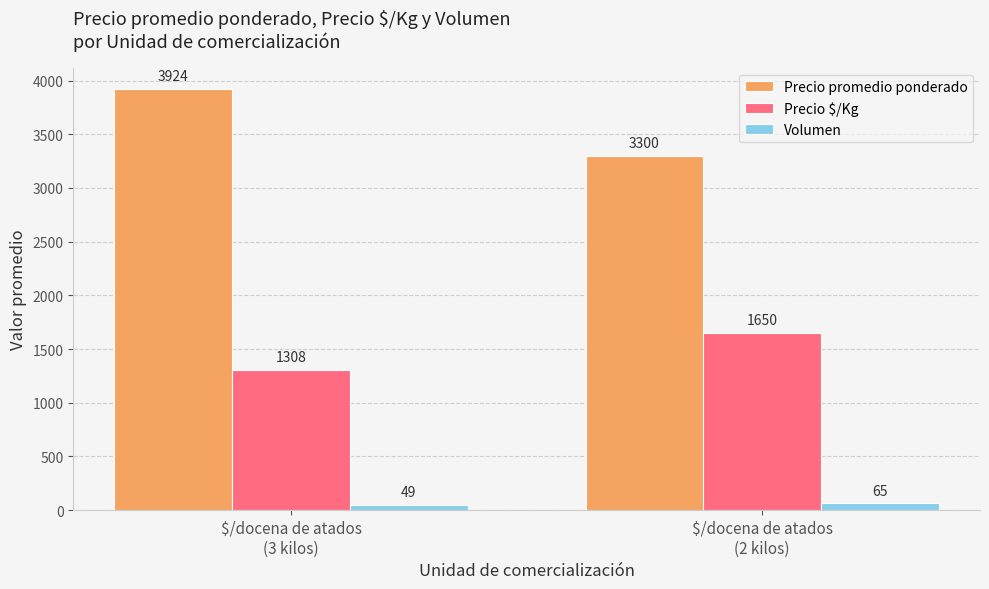

Reading right to left, transcribe all the data shown in this chart.

Precio promedio ponderado: $/docena de atados
(2 kilos)=3300	$/docena de atados
(3 kilos)=3924
Precio $/Kg: $/docena de atados
(2 kilos)=1650	$/docena de atados
(3 kilos)=1308
Volumen: $/docena de atados
(2 kilos)=65	$/docena de atados
(3 kilos)=49